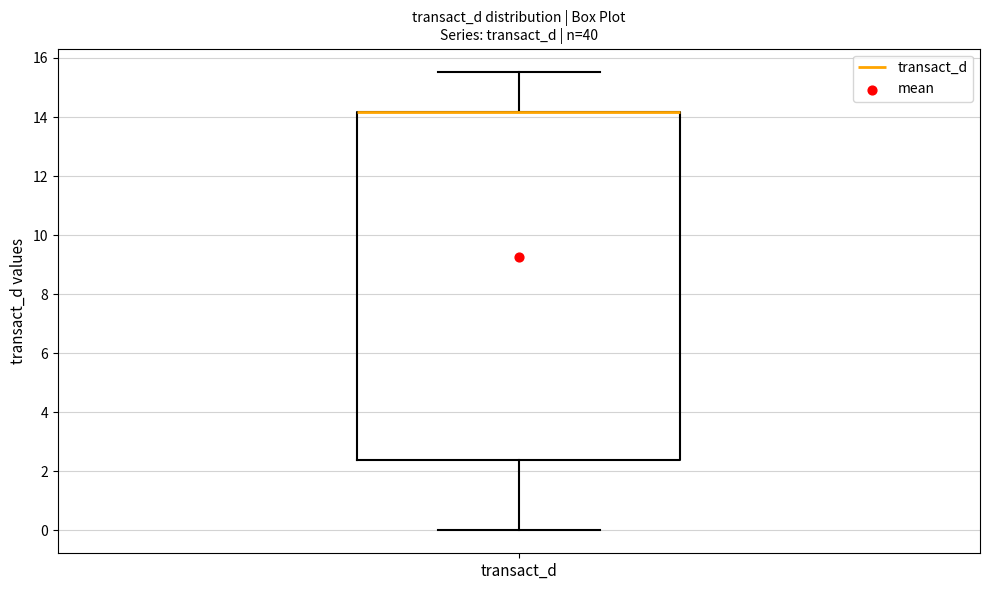

Where is the lower edge of the box for transact_d on the y-axis? The values are not printed on the chart, so give them approximately, as read against the axis.

2.4